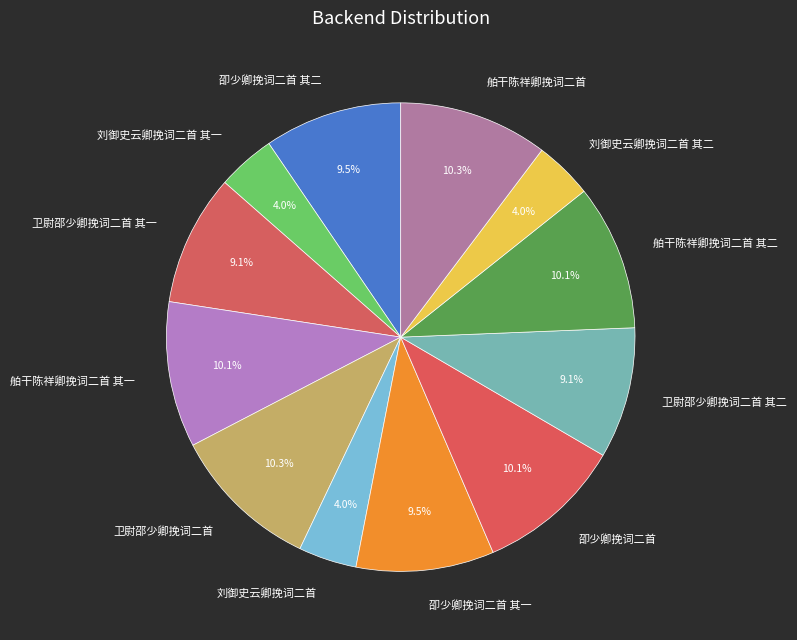

Combined, do 舶干陈祥卿挽词二首 其一 and 卲少卿挽词二首 其一 account for over 50%?

No